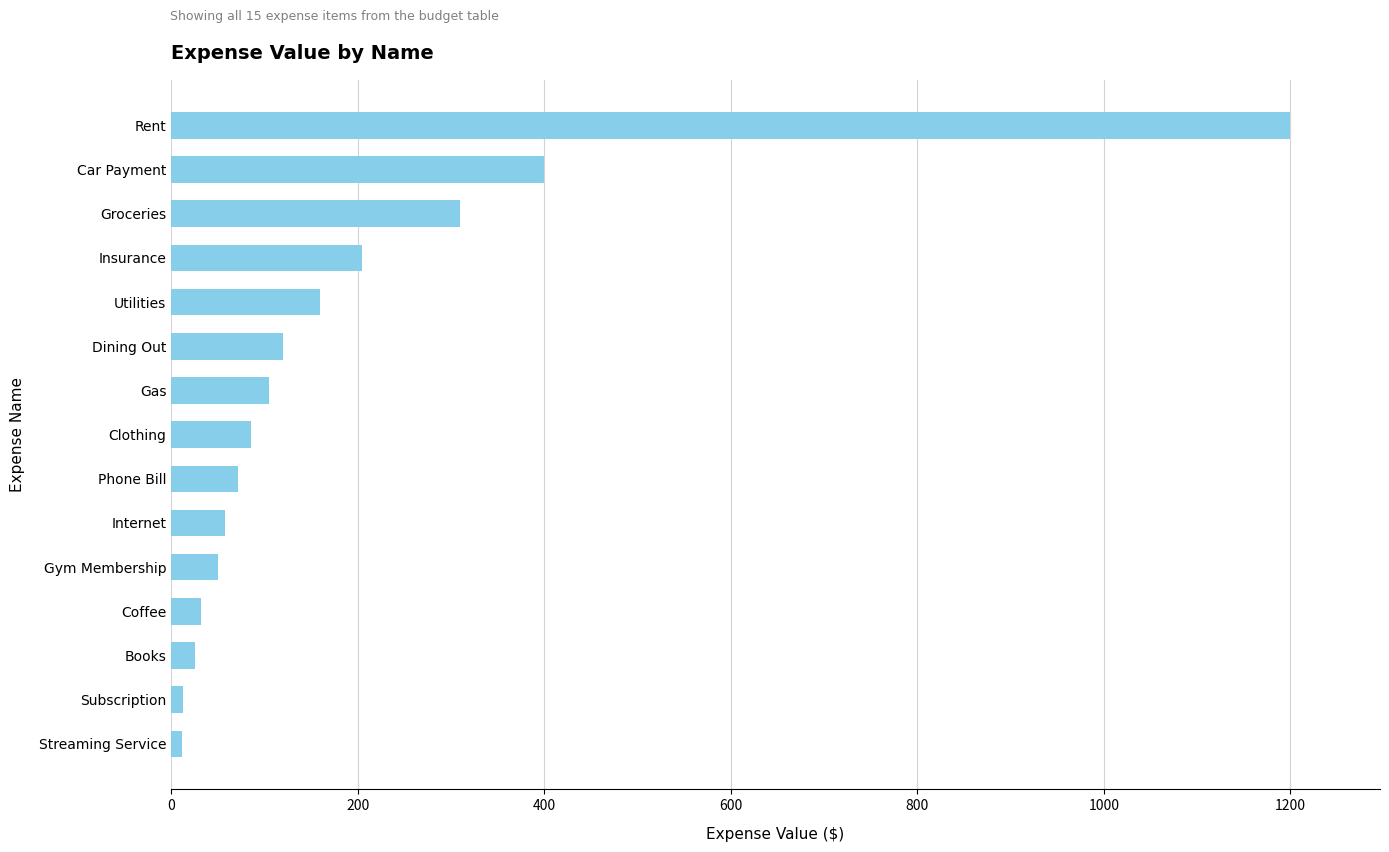

What is the smallest value displayed?

12